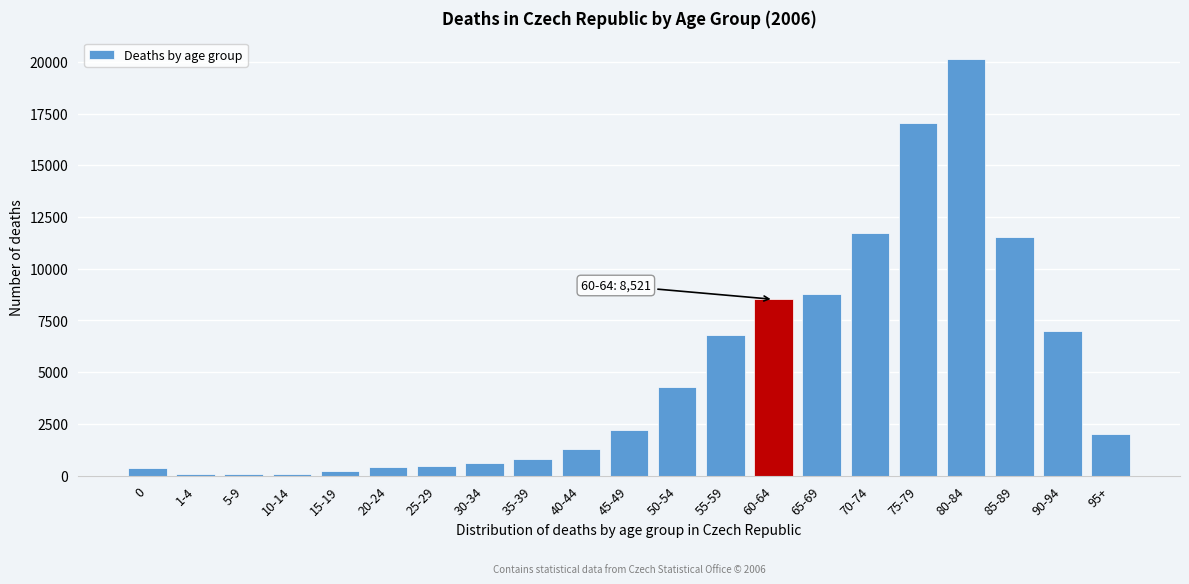

Is it true that the value at 35-39 is 784?

True